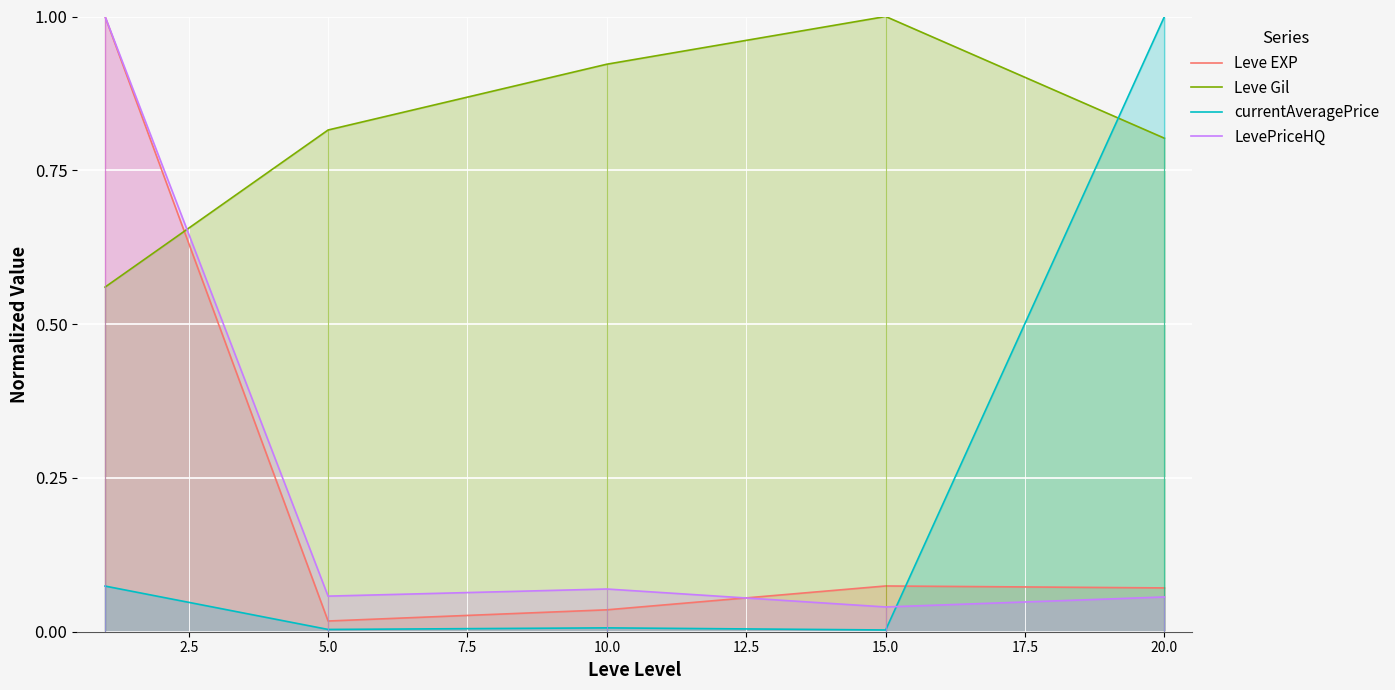

Is the value of currentAveragePrice at 5.0 greater than the value of Leve Gil at 20.0?

No